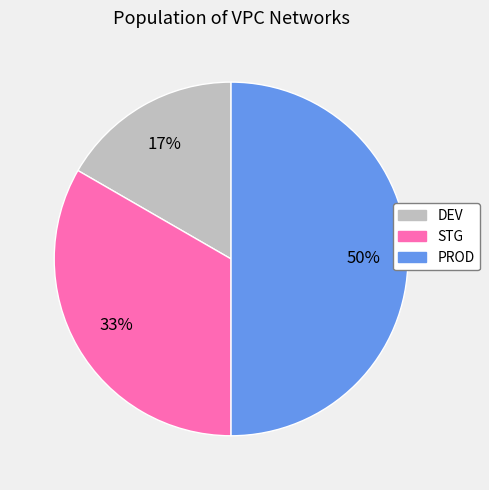

To the nearest percent, what is the combined percentage of DEV and STG?

50%